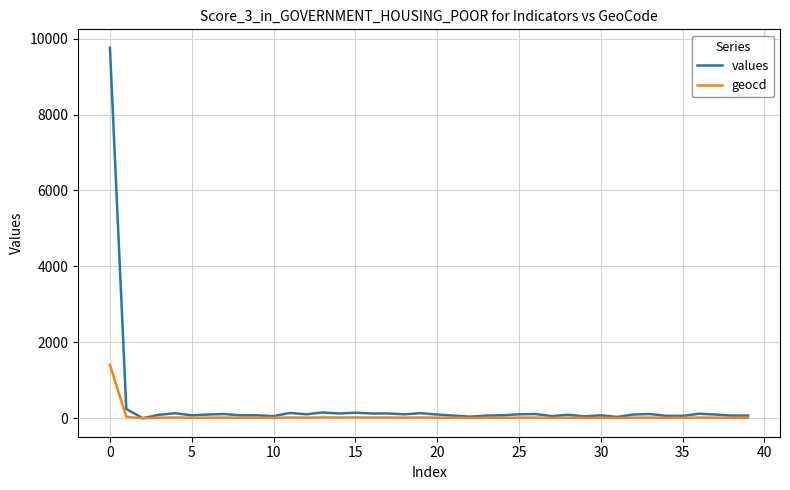

Which series has the largest range (max minus min)?

values